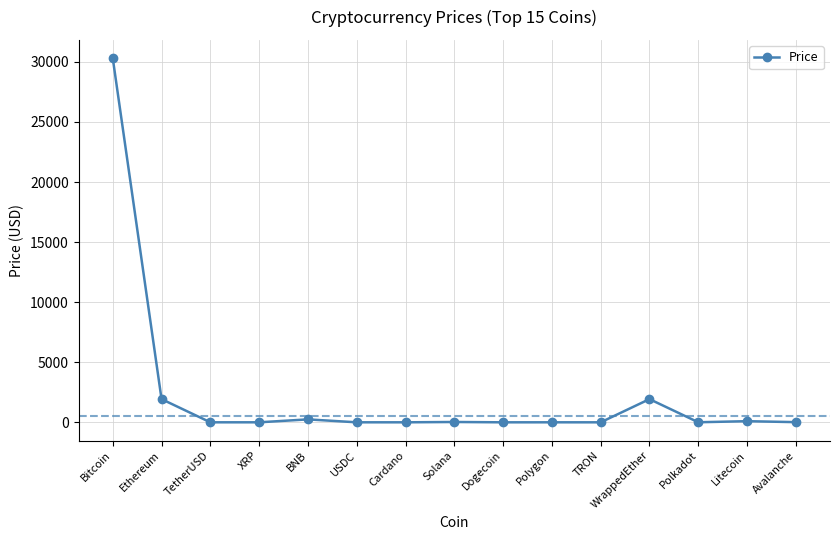

How many categories are shown in the chart?

15